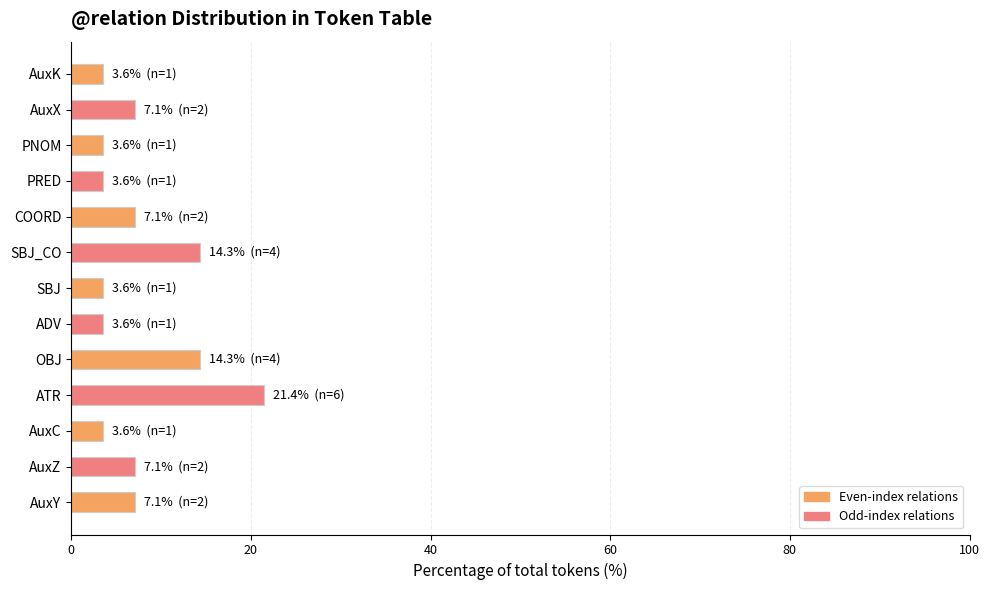

True or false: the data shows 24.2 at SBJ_CO.

False